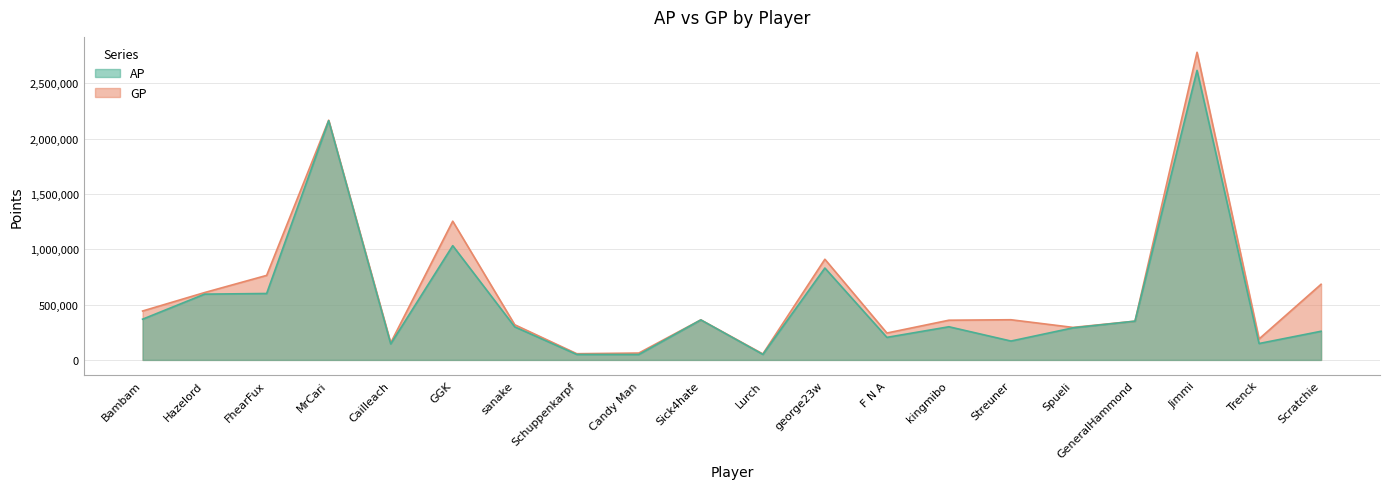

Reading left to right, list all the values displayed in this chart.

AP: Bambam=367880	Hazelord=594200	FhearFux=600043	MrCari=2161140	Cailleach=144641	GGK=1032100	sanake=298448	Schuppenkarpf=49246	Candy Man=49030	Sick4hate=361351	Lurch=49778	george23w=830010	F N A=203670	kingmibo=299560	Streuner=170483	Spueli=289633	GeneralHammond=350096	Jimmi=2615485	Trenck=148182	Scratchie=258911
GP: Bambam=441787	Hazelord=608577	FhearFux=763533	MrCari=2165180	Cailleach=154162	GGK=1253185	sanake=317590	Schuppenkarpf=56092	Candy Man=62041	Sick4hate=361831	Lurch=54073	george23w=909486	F N A=242913	kingmibo=358675	Streuner=362898	Spueli=293711	GeneralHammond=350096	Jimmi=2779099	Trenck=189277	Scratchie=683271